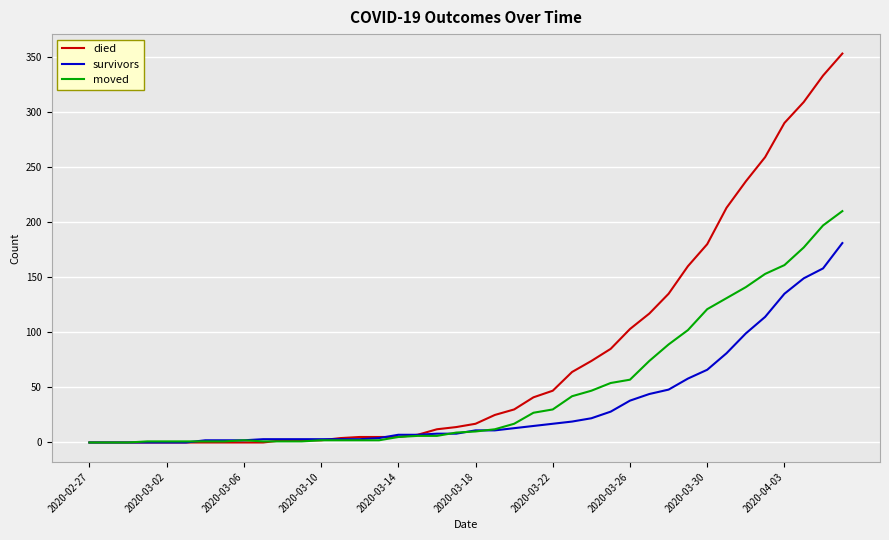

Which series has the widest spread of values?

died